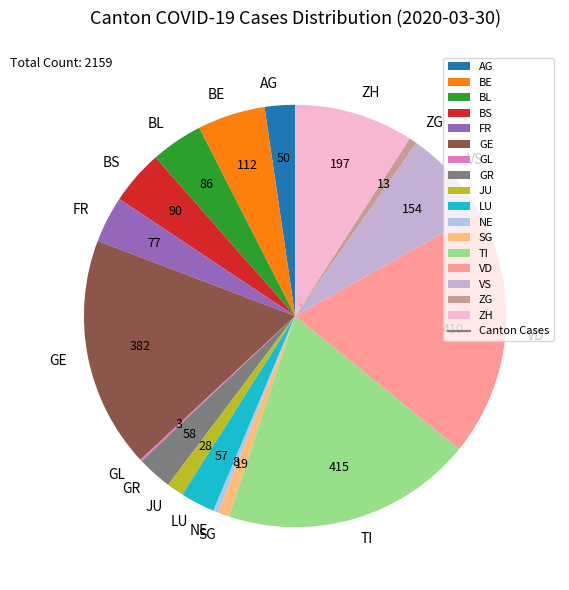

Is there a majority slice in this chart?

No